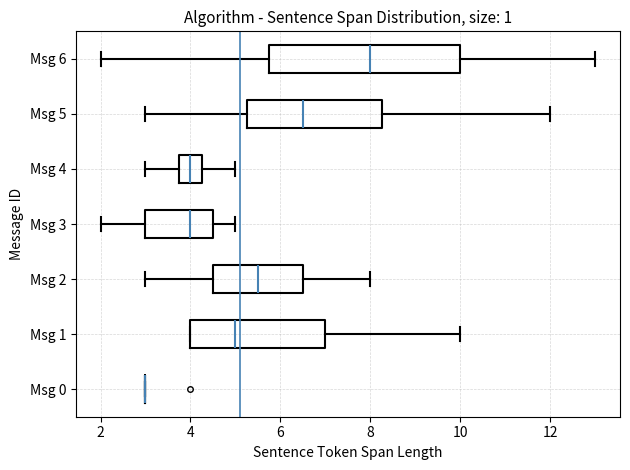

Comparing the boxes themselves (not the whiskers), which one is the widest?

Msg 6